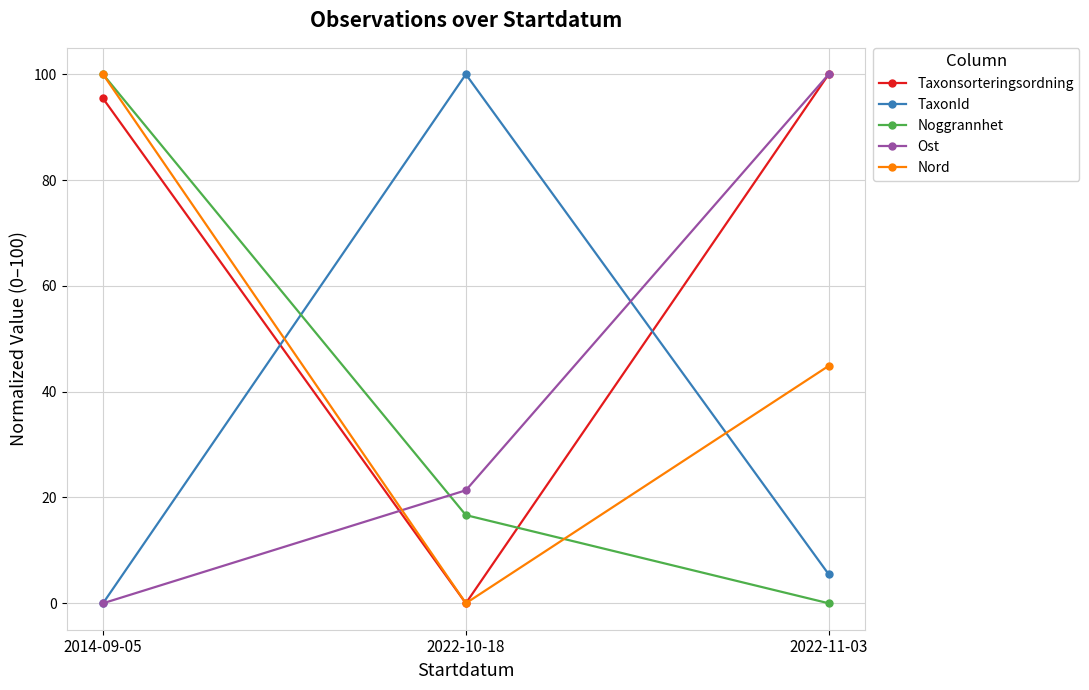

True or false: Ost has a value of 100.0 at 2022-11-03.

True